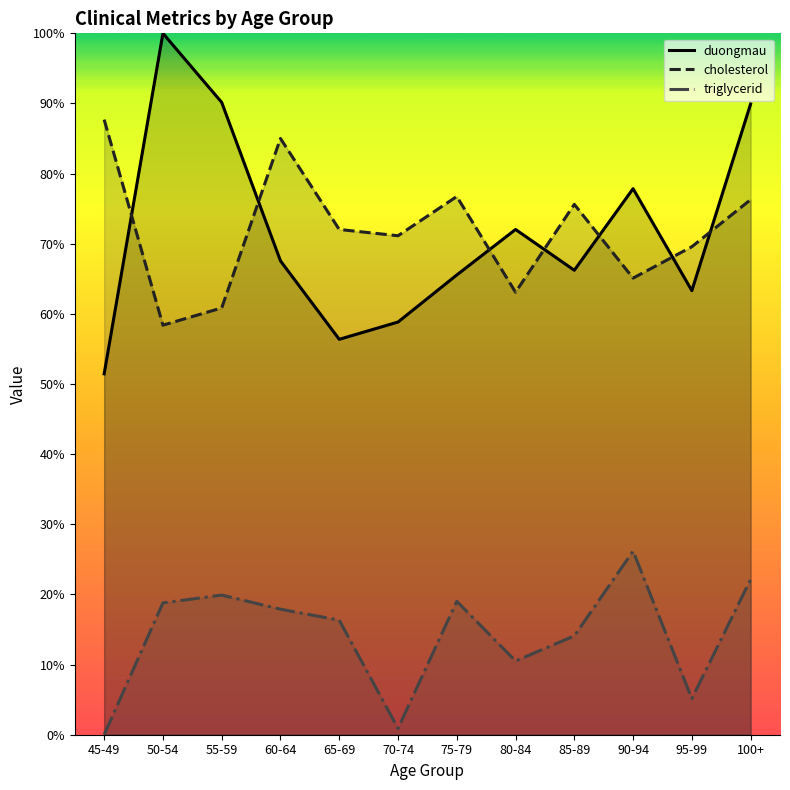

What is the spread (max minus min) of values at 80-84?

0.6